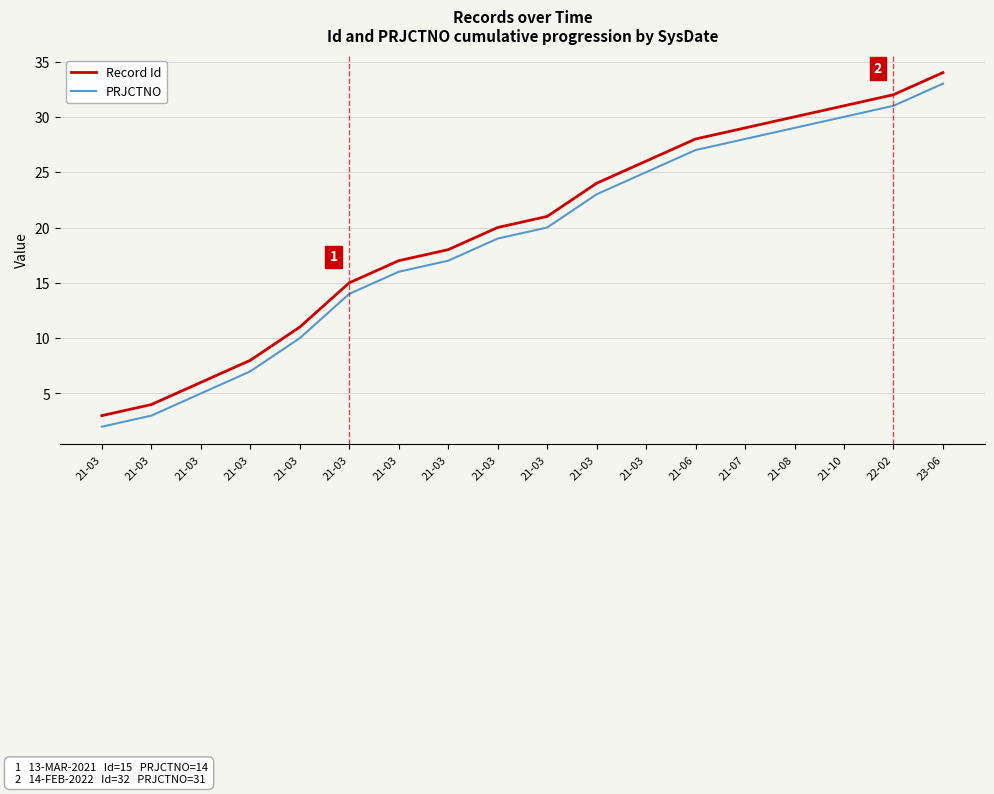

List the labels in order of PRJCTNO value, smallest first.

21-03, 21-03, 21-03, 21-03, 21-03, 21-03, 21-03, 21-03, 21-03, 21-03, 21-03, 21-03, 21-06, 21-07, 21-08, 21-10, 22-02, 23-06